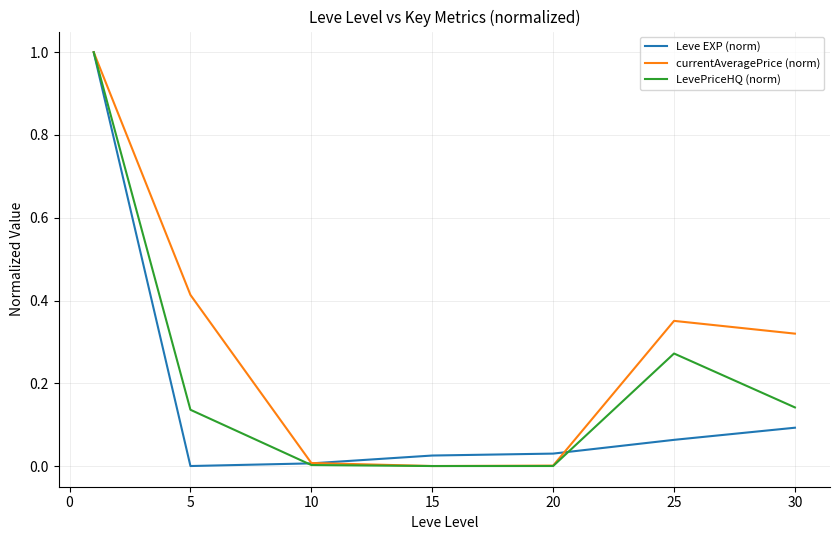

Which series has the largest total across all categories?

currentAveragePrice (norm)